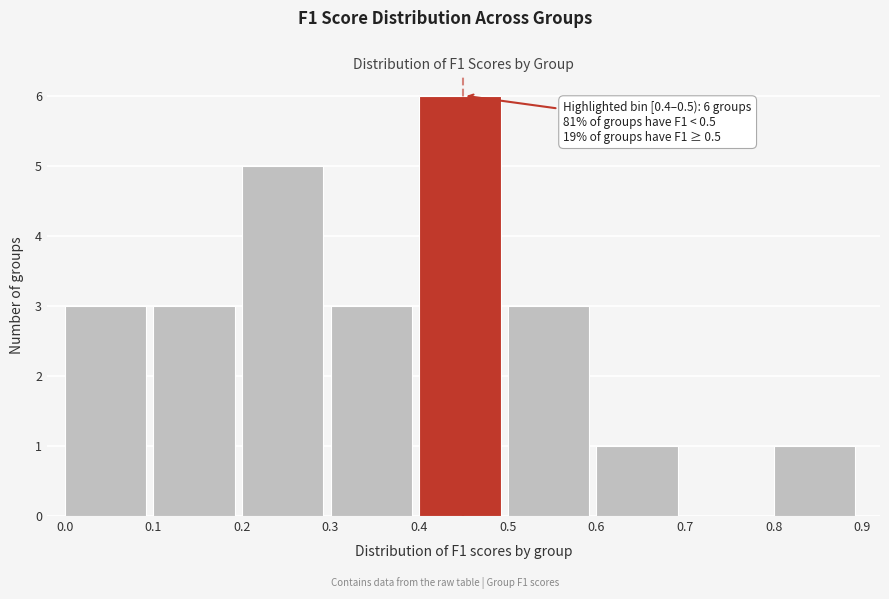

Over which range of the x-axis is the bar tallest?

0.4 to 0.5